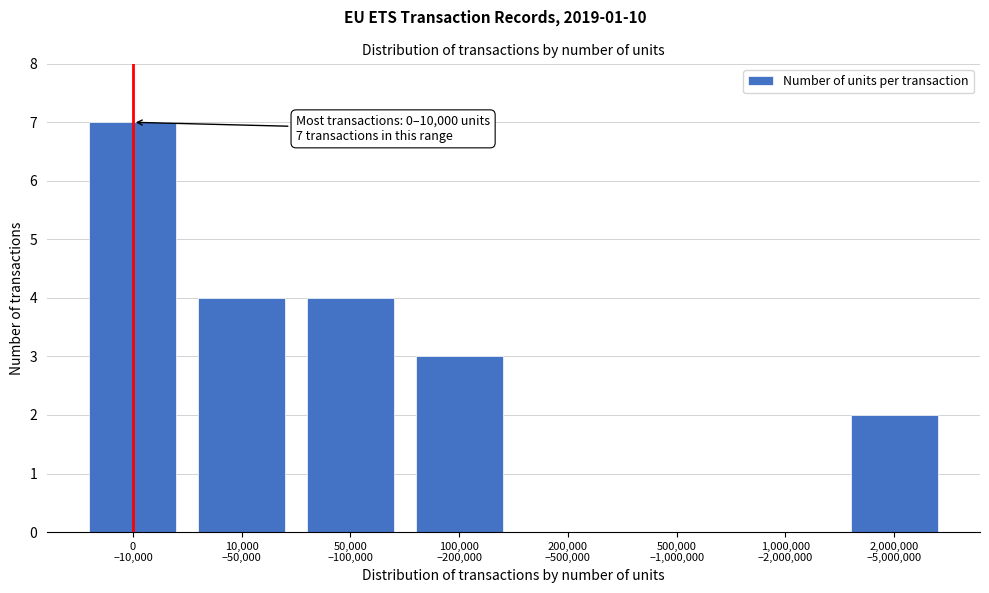

What is the maximum value shown in the chart?

7